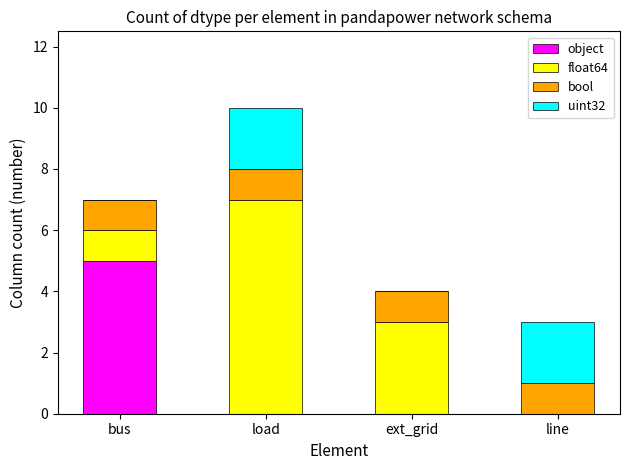

What is the total value across all series at bus?

7